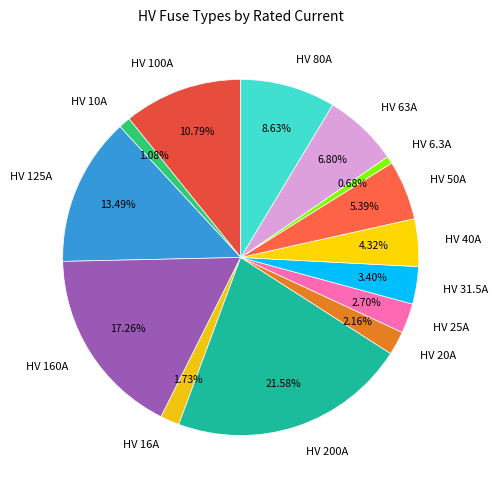

What portion of the pie excludes HV 50A?

94.6%